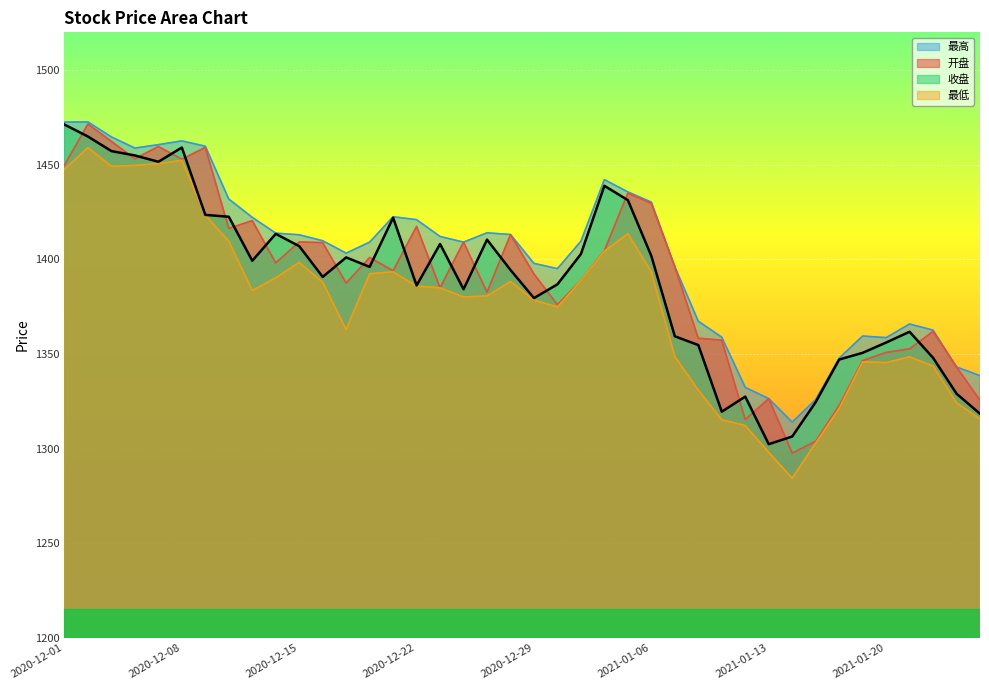

Which category has the lowest value across all series?

2021-01-14